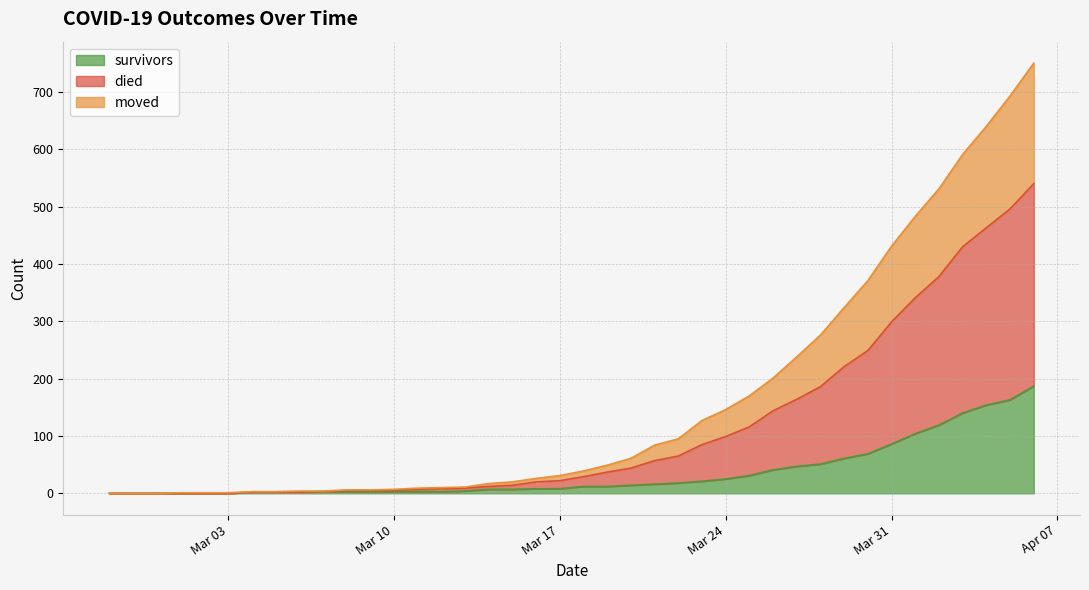

The value of survivors at Mar 24 is 25. True or false?

True